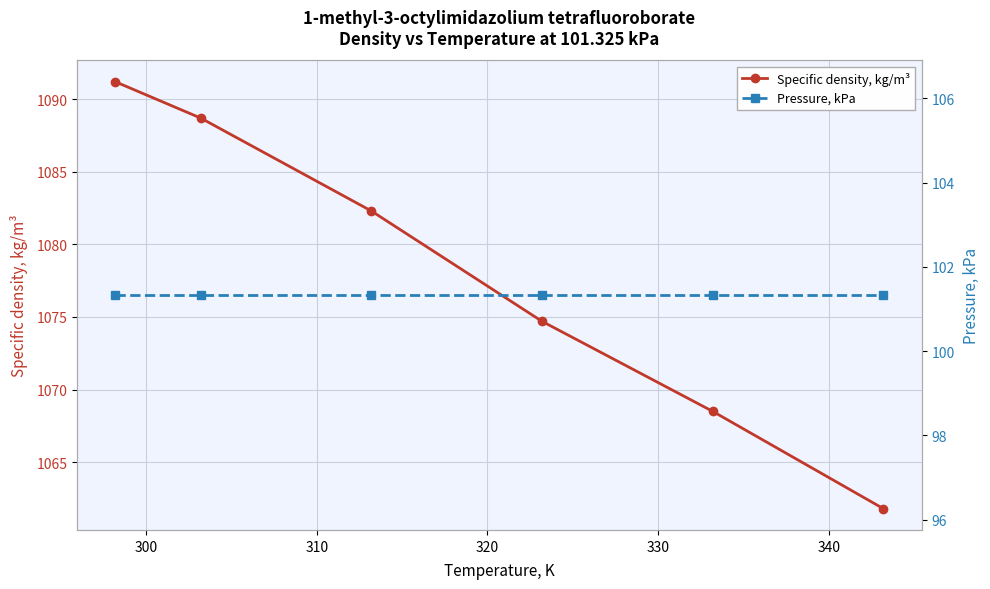

Between 300 and 290, which is larger?

290